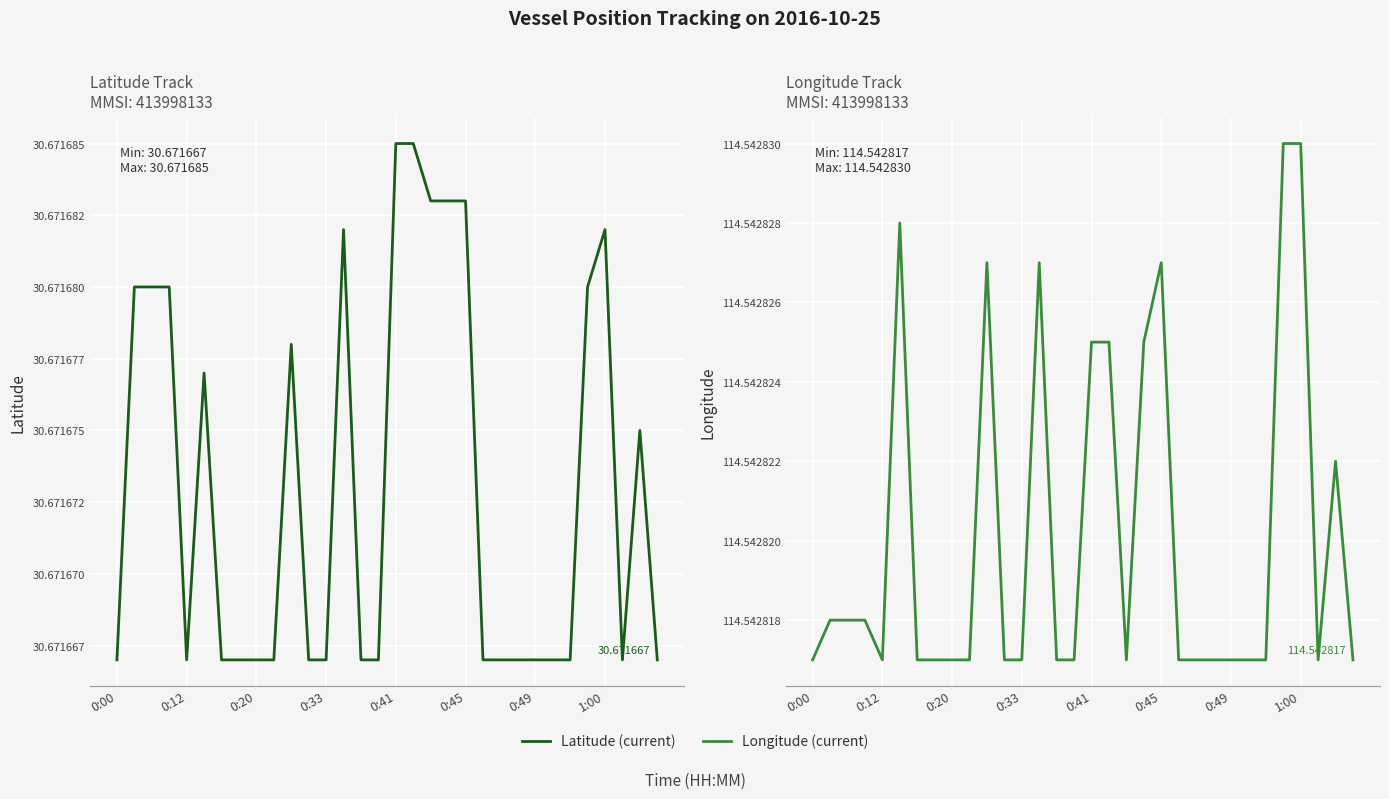

Rank the series at 22 from lowest to highest value.

Latitude (current), Longitude (current)